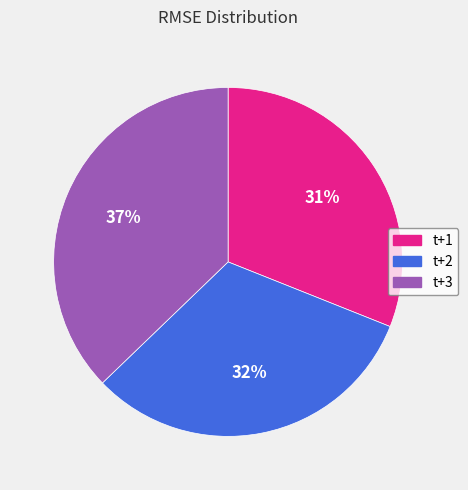

To the nearest percent, what portion does t+3 represent?

37%